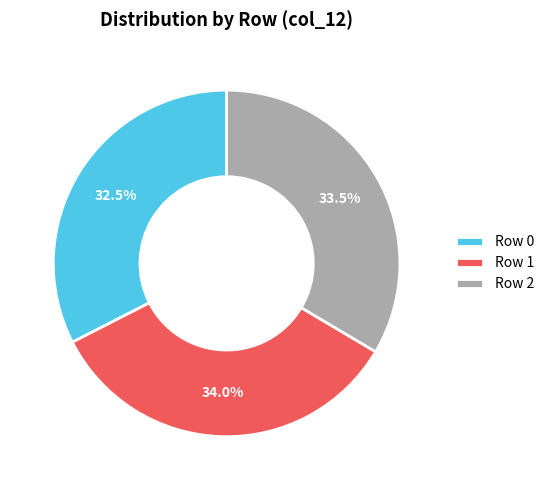

Between Row 2 and Row 0, which is larger?

Row 2